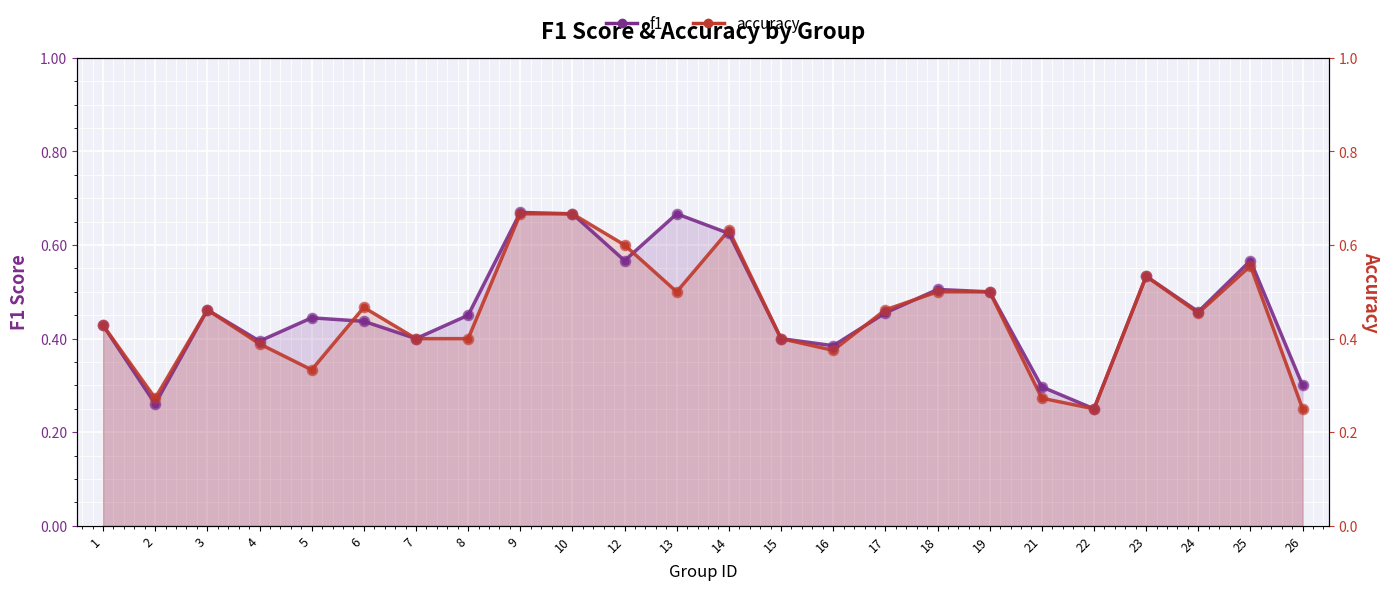

What is the total value across all series at 18?

1.0